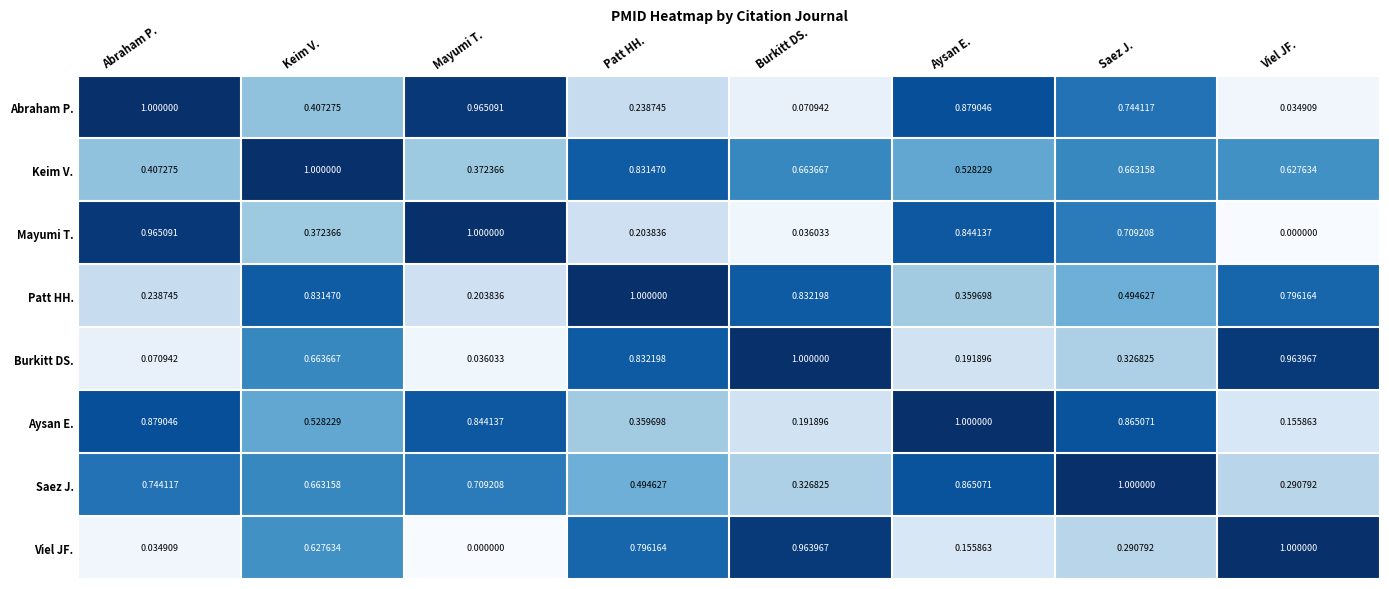

At which label is Keim V. closest to 0?

Mayumi T.